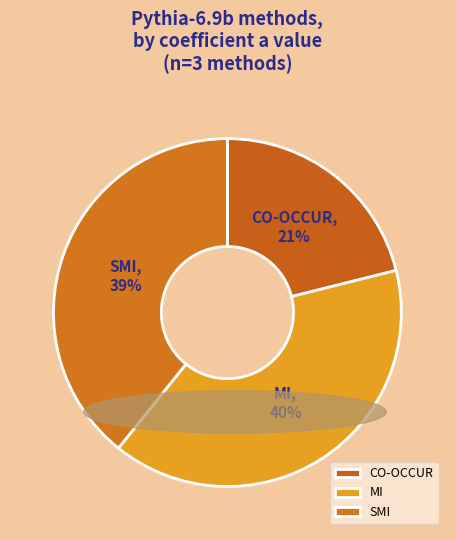

Count the number of slices in the pie.

3